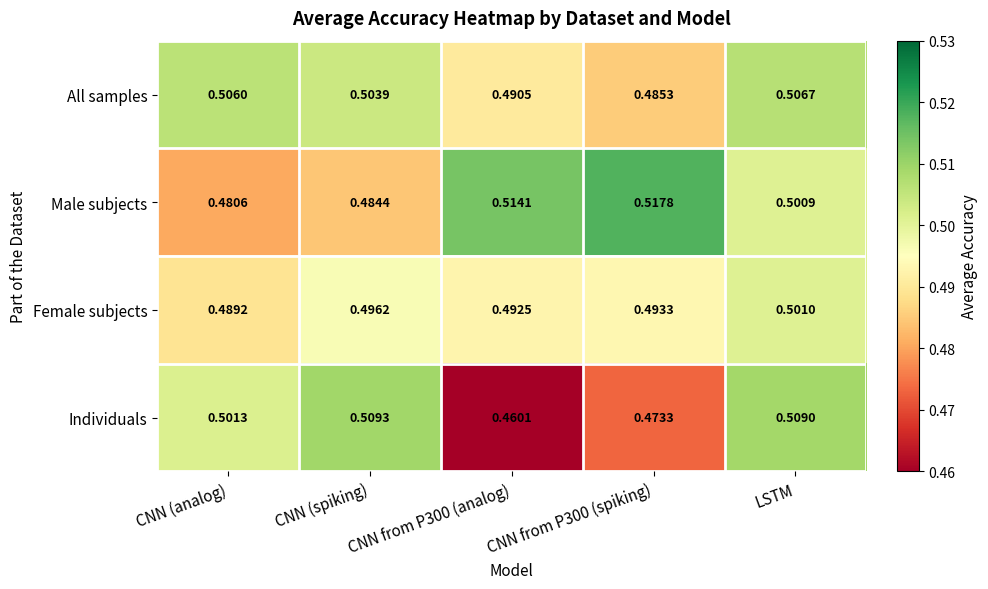

Is the value of Male subjects at CNN from P300 (analog) greater than the value of Female subjects at CNN from P300 (analog)?

Yes